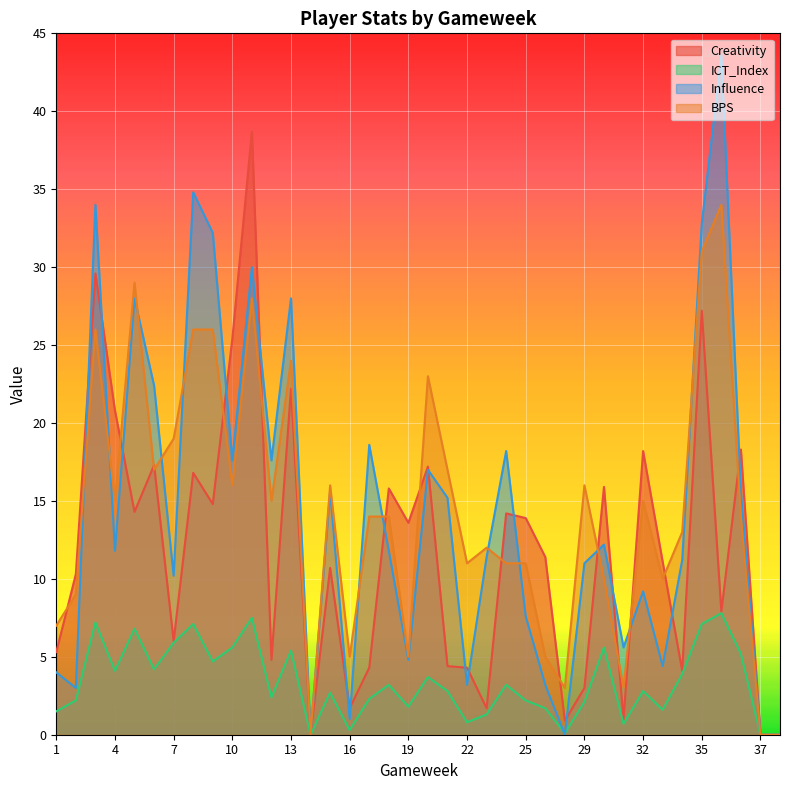

True or false: BPS has more than 1 interior local peaks.

True